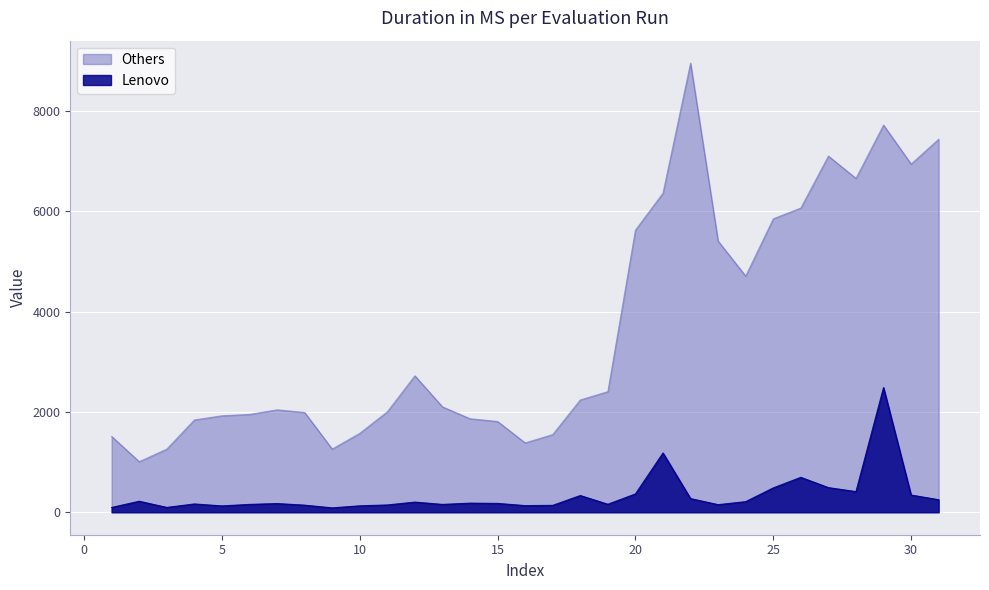

In Others, how many points are lower than both neighbors (excluding endpoints)?

6